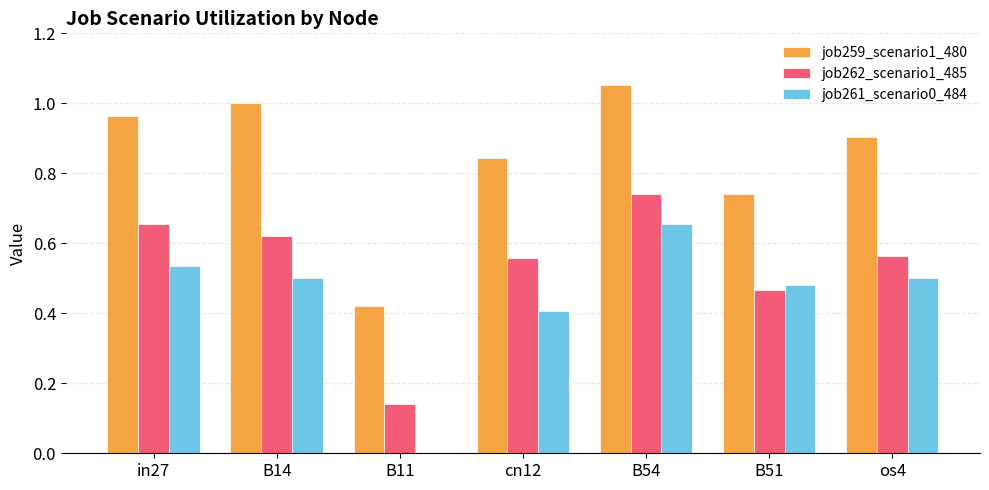

Which label corresponds to the largest value in the chart?

B54